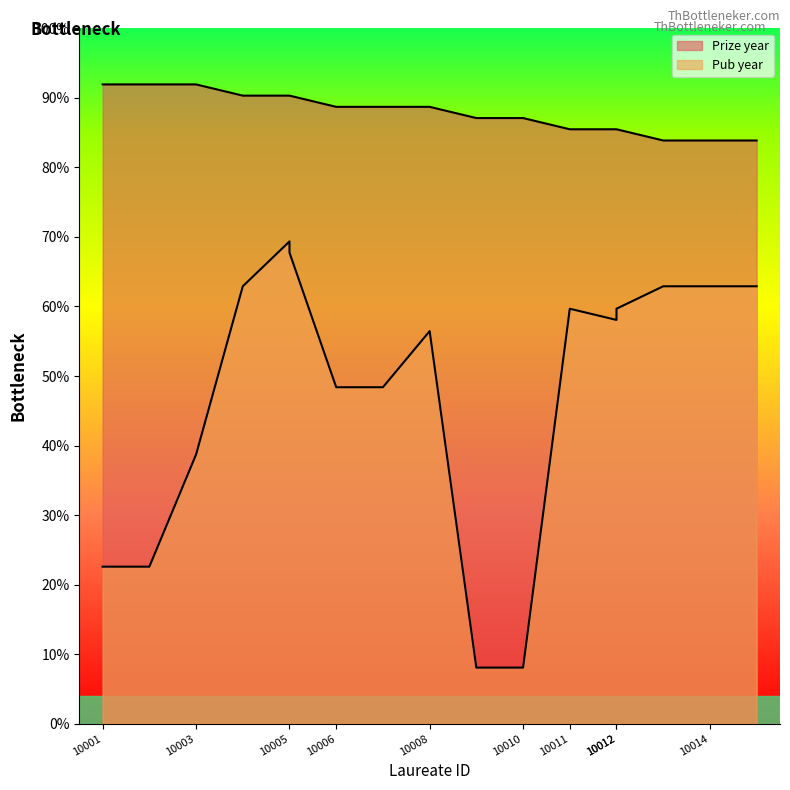

What are all the series names shown in the legend?

Prize year, Pub year